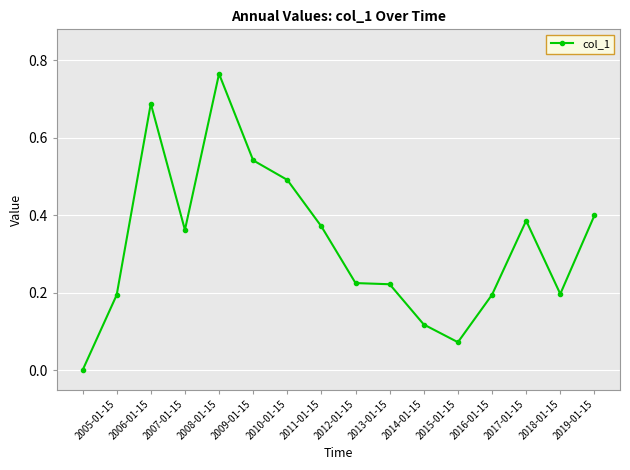

What is the average value?

0.3